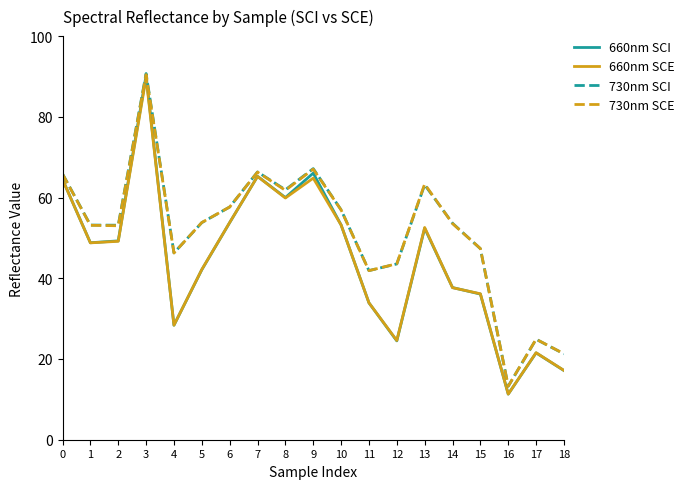

How many series are shown in this chart?

4